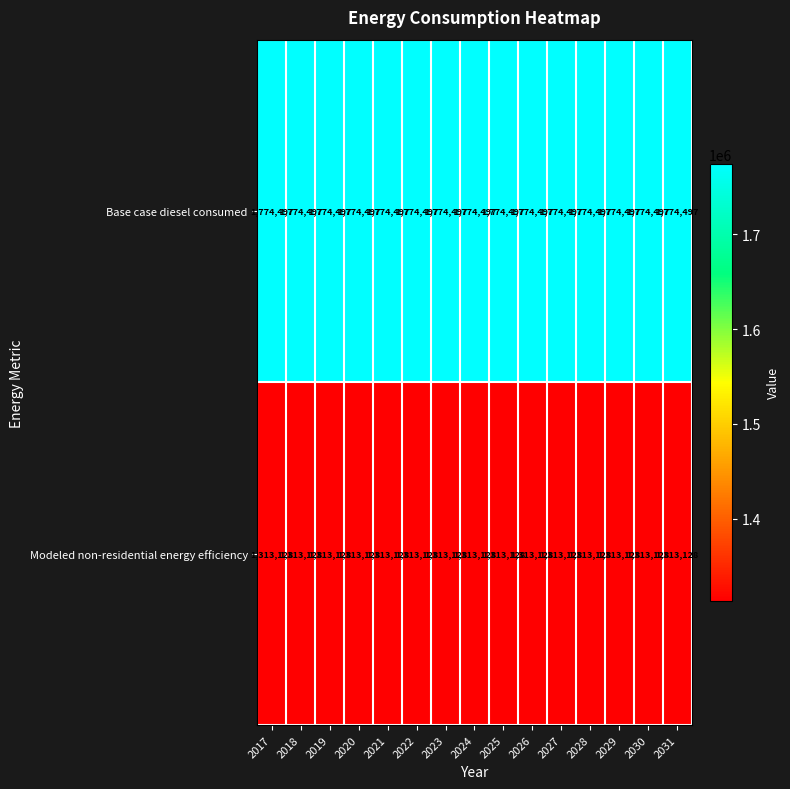

What is the average value of the Modeled non-residential energy efficiency series?

1313128